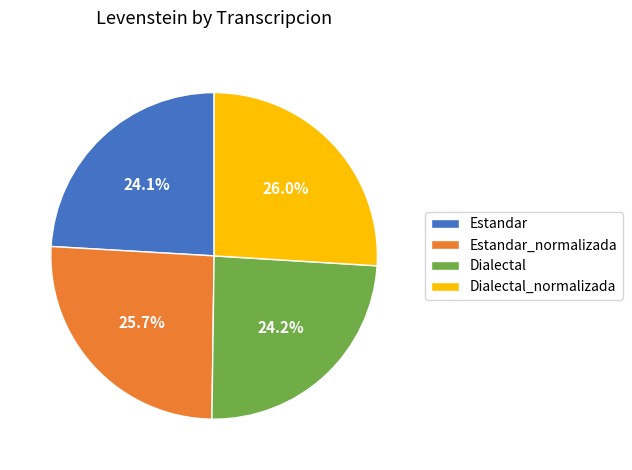

To the nearest percent, what is the combined percentage of Estandar and Dialectal?

48%